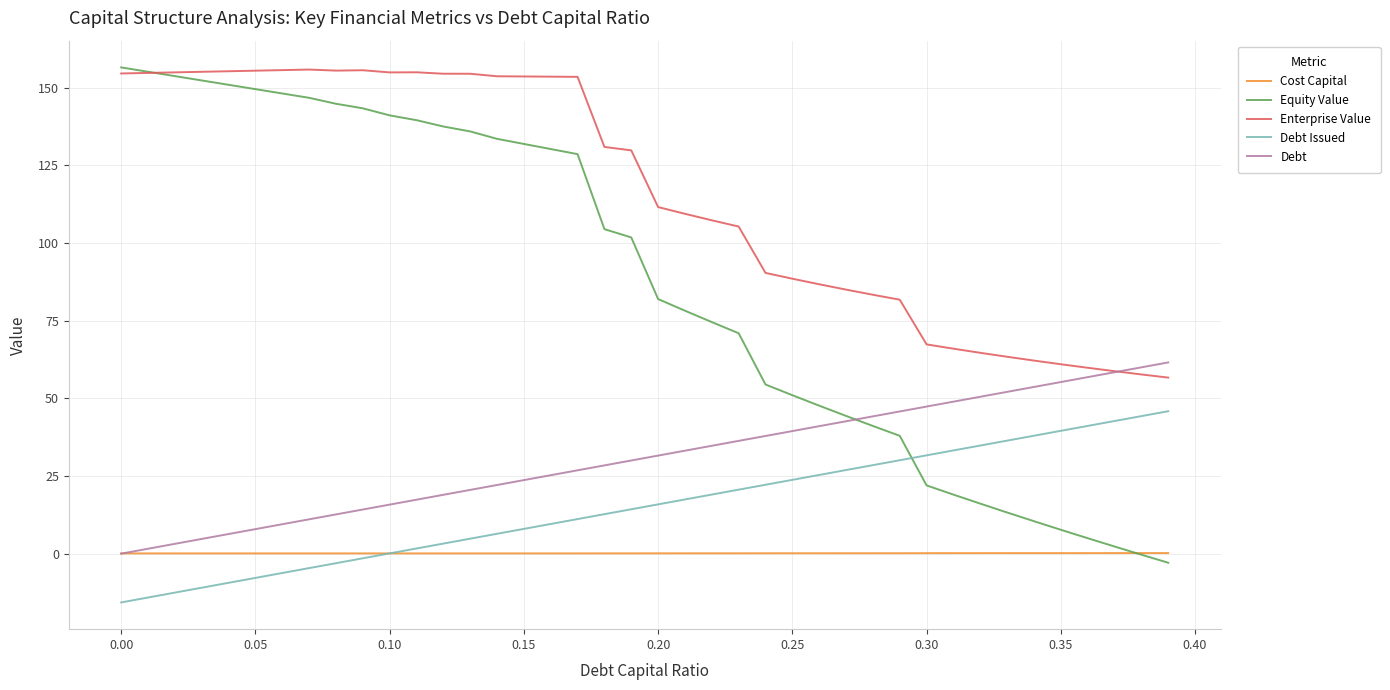

Count the number of categories in the chart.

40